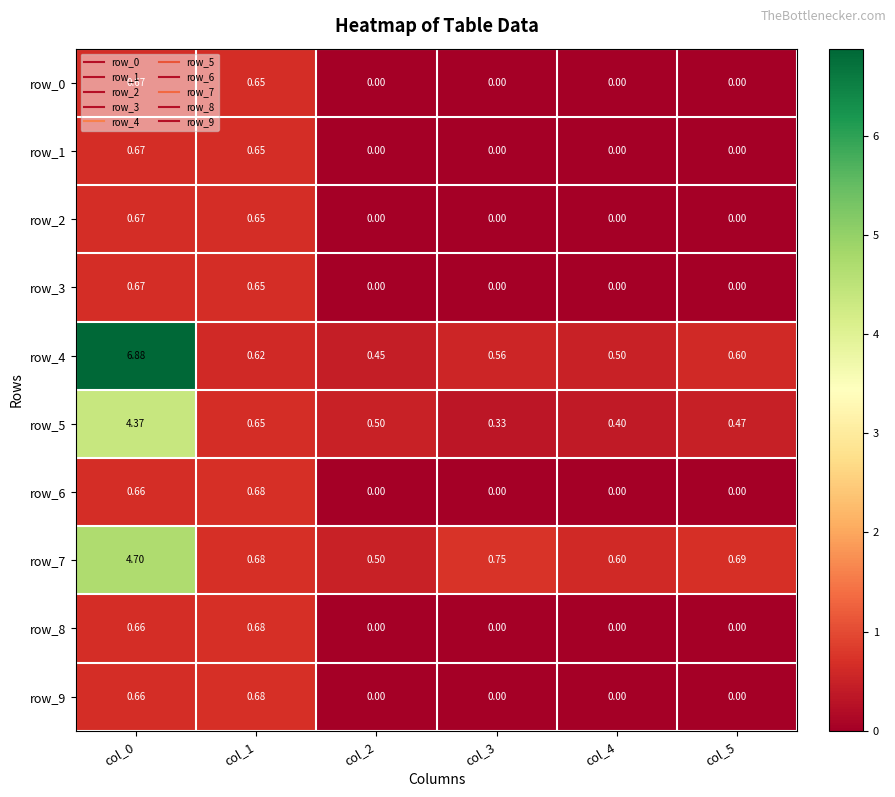

Is the value of row_7 at col_3 greater than the value of row_4 at col_1?

Yes